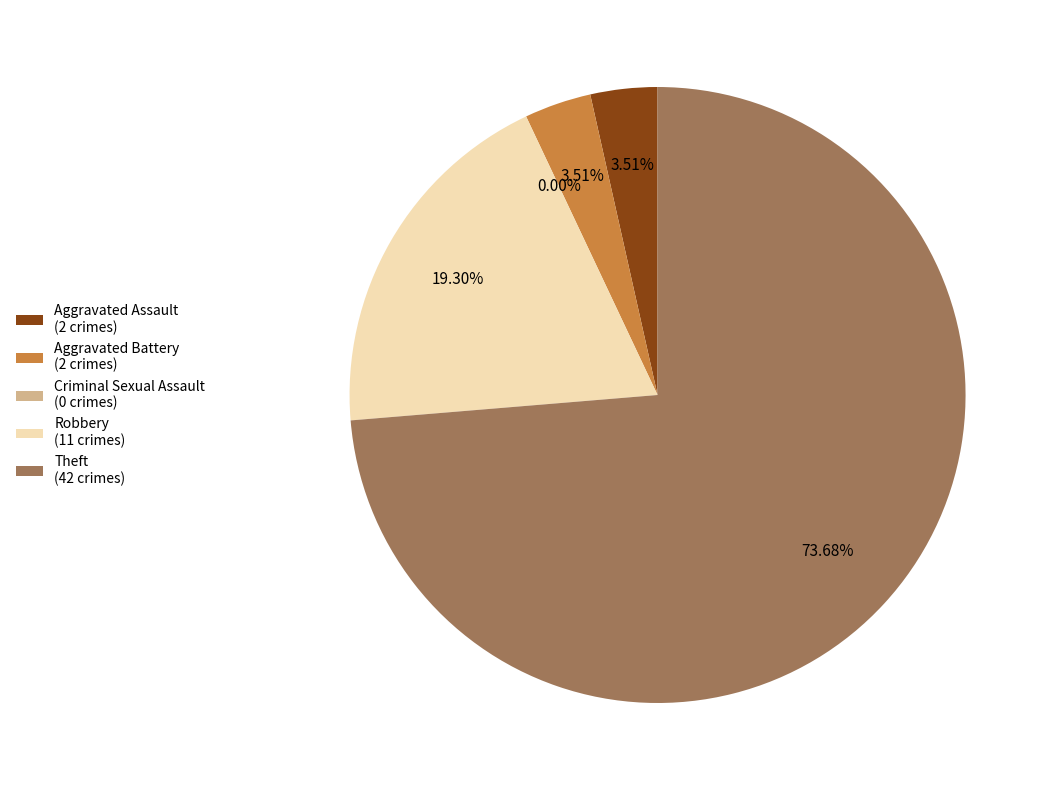

The Theft slice represents 88% of the pie. True or false?

False